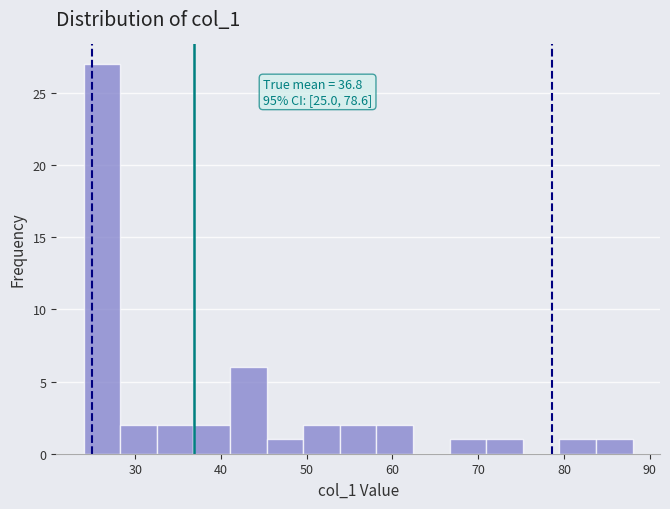

Over which range of the x-axis is the bar tallest?

24 to 28